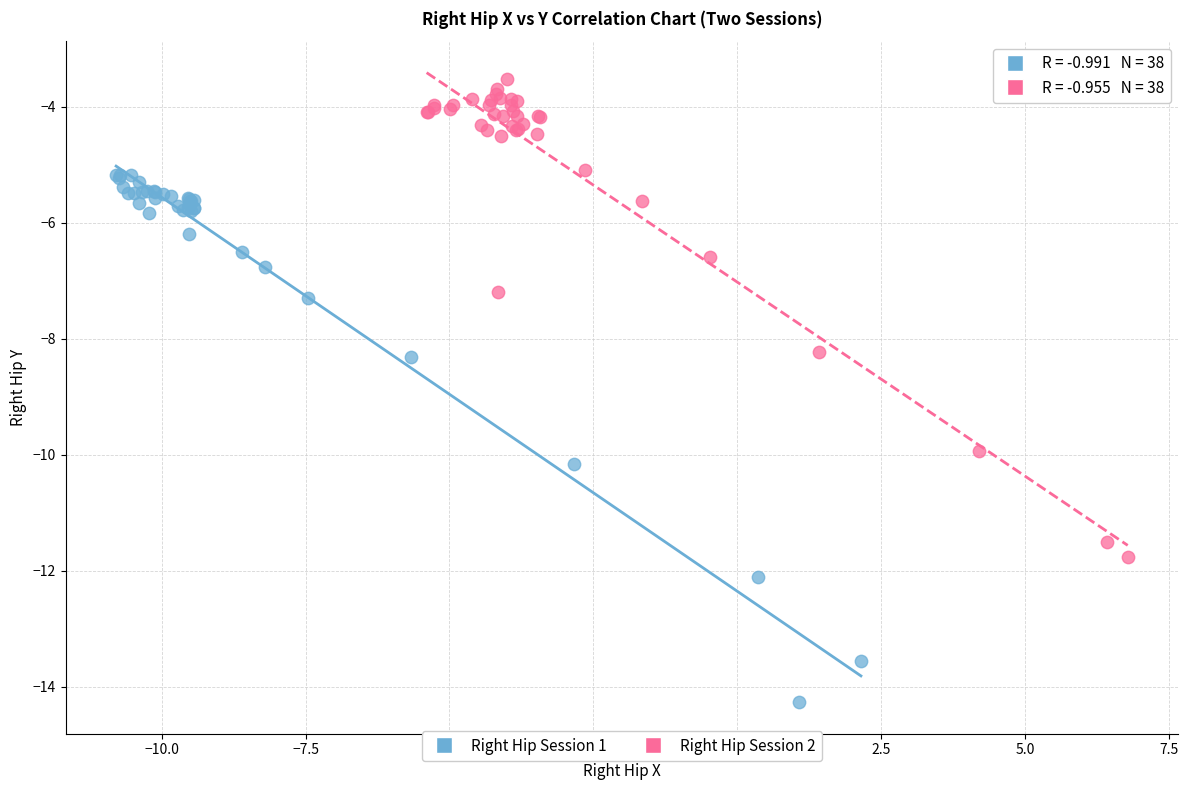

Which series has the widest spread of Y values?

Right Hip Session 1